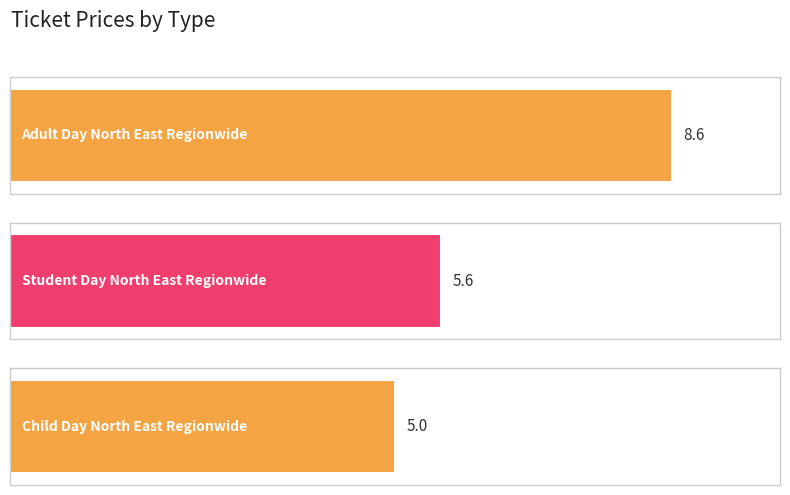

What is the value of the 3rd bar from the left?

5.0